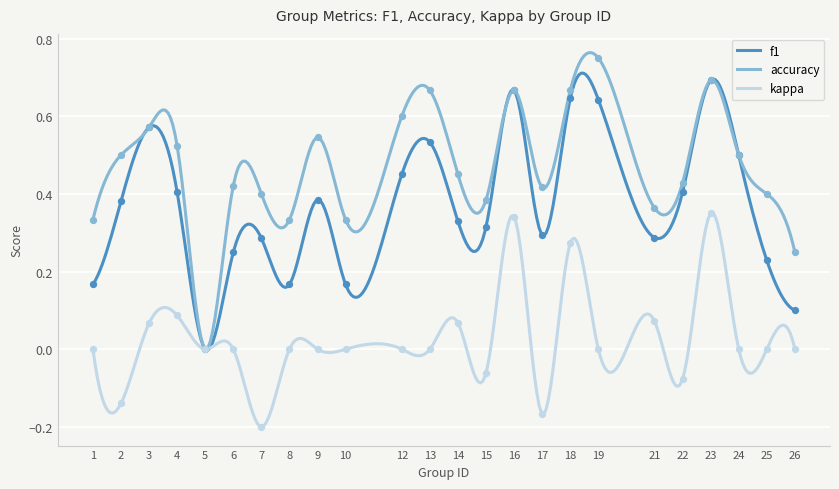

What is the total value across all series at 13?

1.2